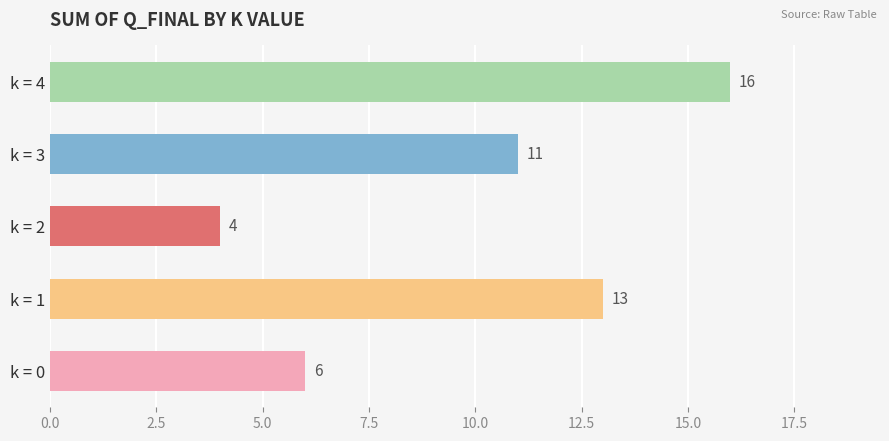

Count the values in the range 6 to 13.

3